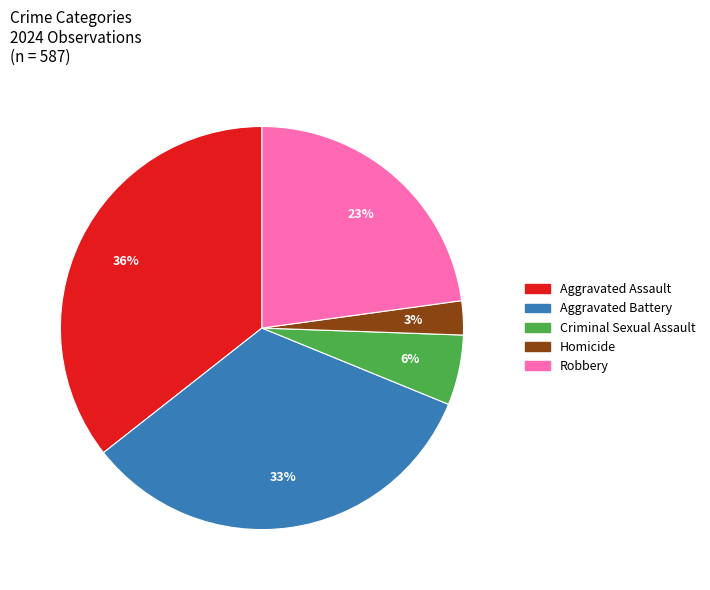

Is there any slice that represents more than half of the pie?

No